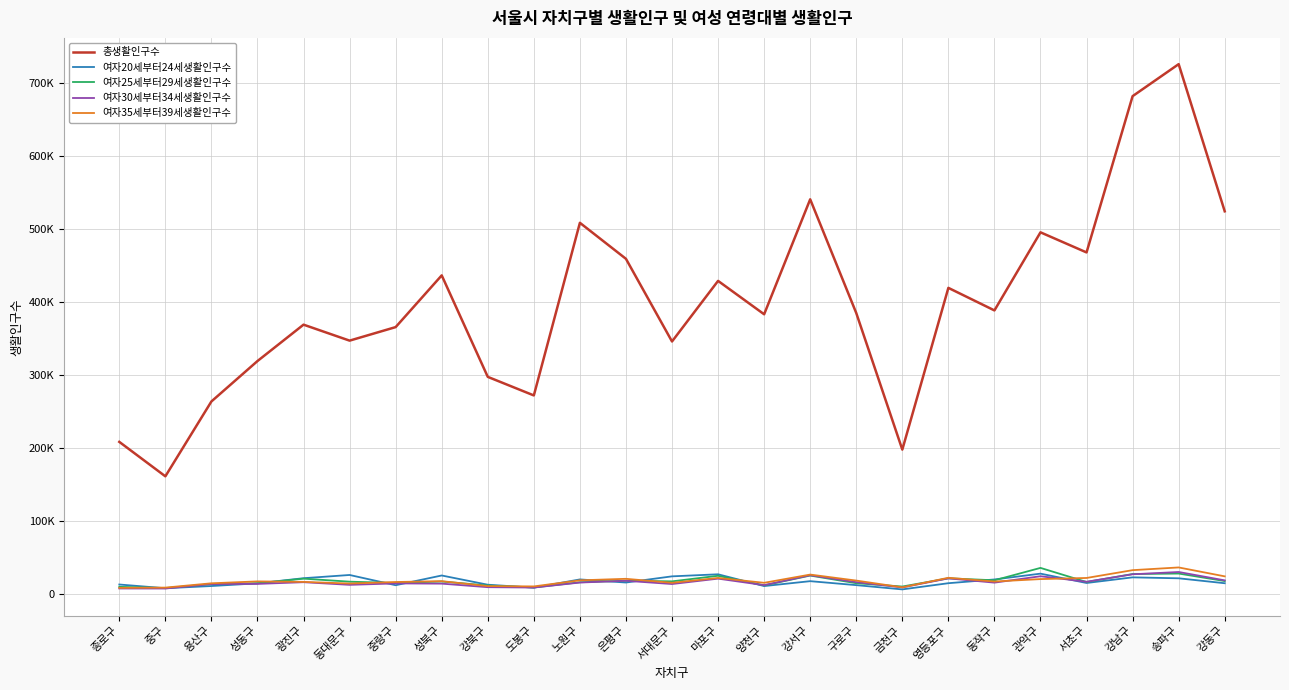

How many intersections are there between 여자35세부터39세생활인구수 and 여자25세부터29세생활인구수?

11